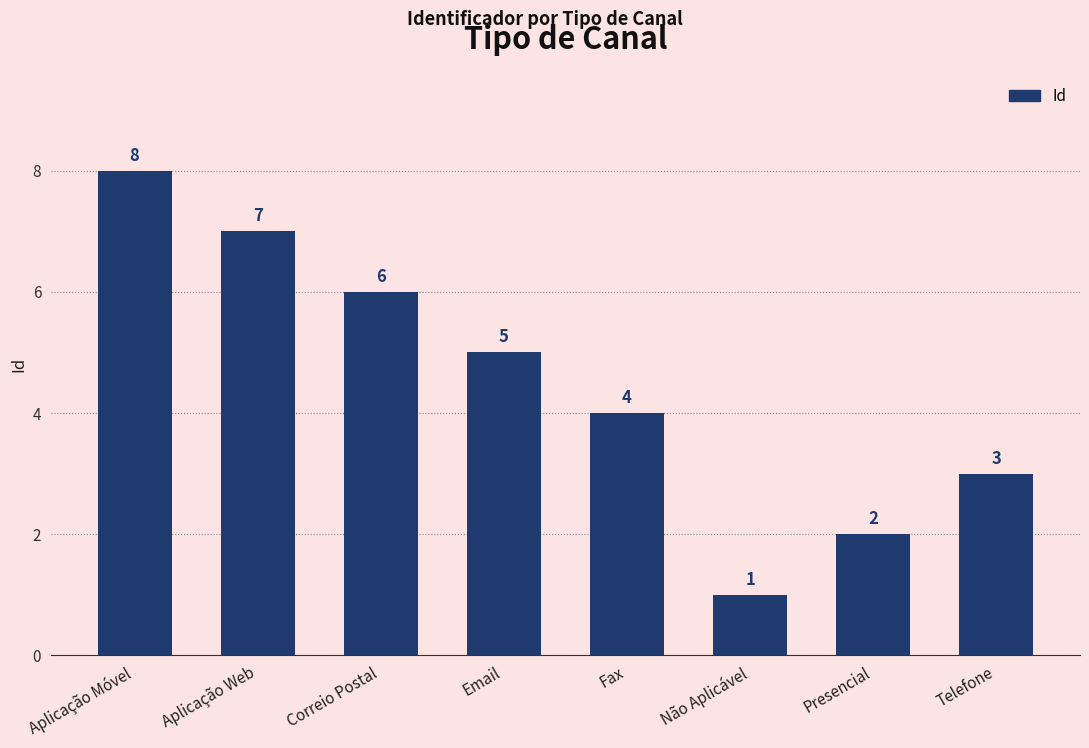

What is the difference between the values at Presencial and Email?

3